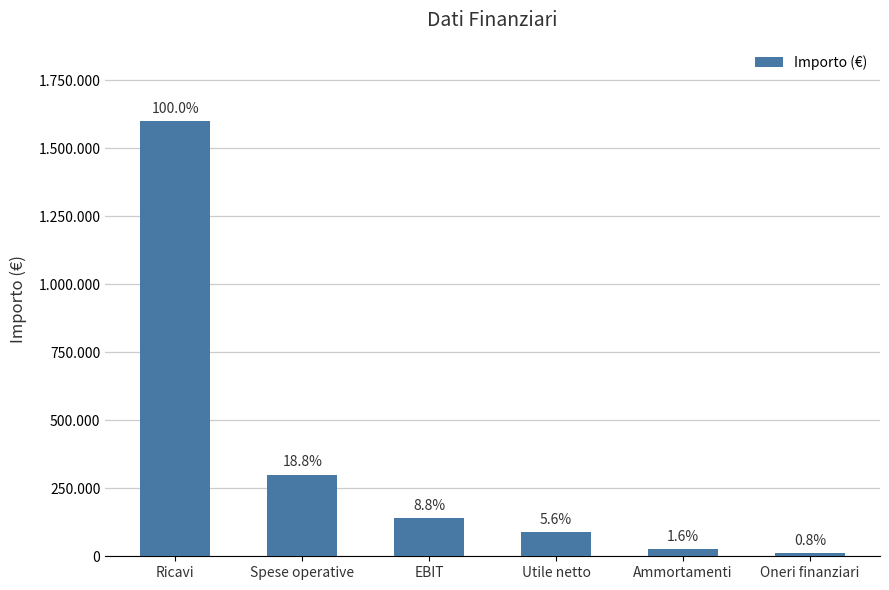

Reading left to right, extract all data points from this chart.

1600000	300000	140000	90000	25000	12000